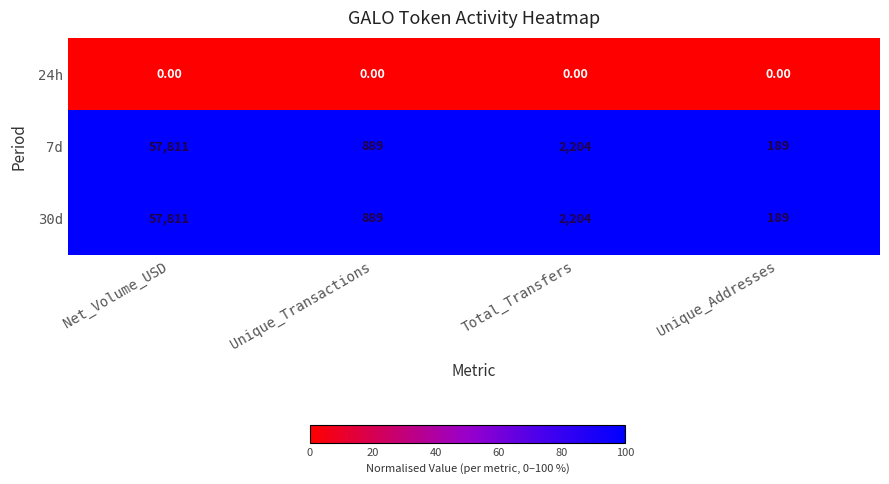

What is the spread (max minus min) of values at Unique_Transactions?

889